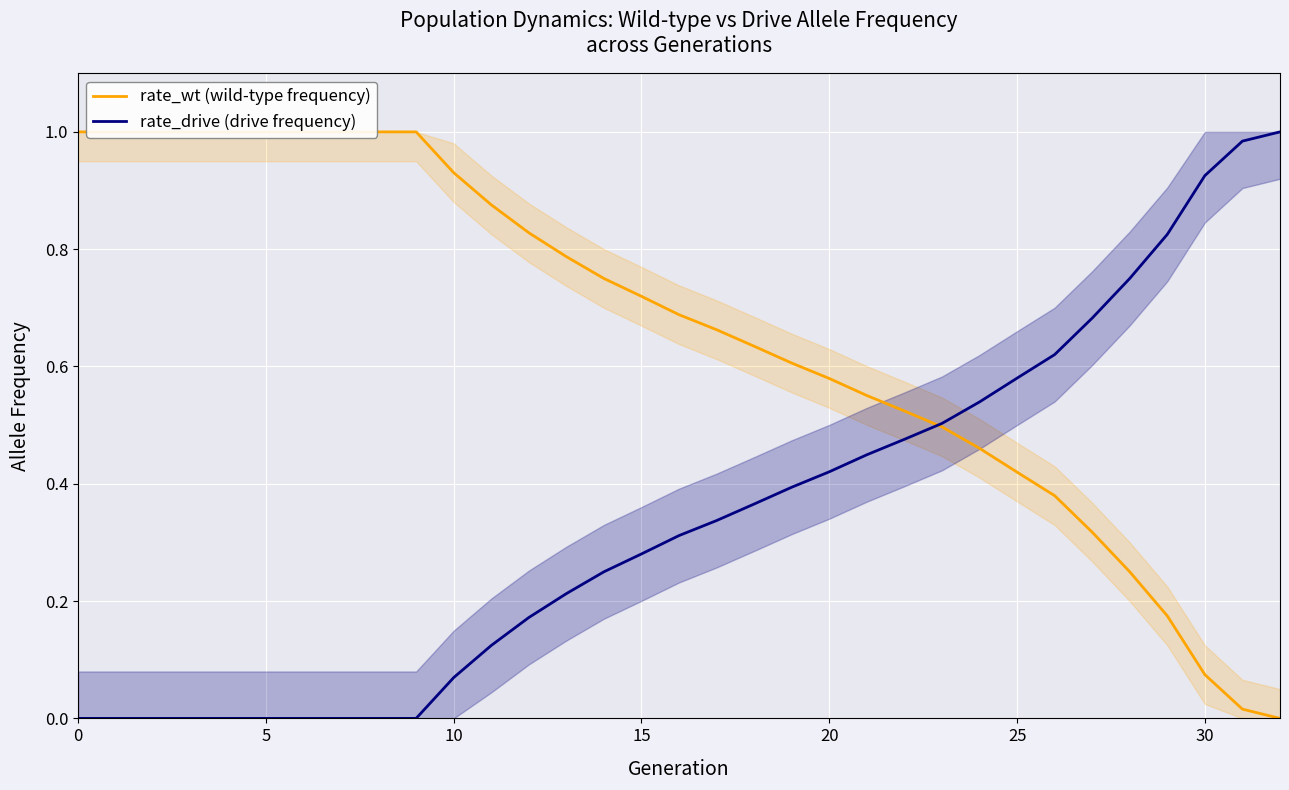

Which label corresponds to the smallest value in the chart?

32